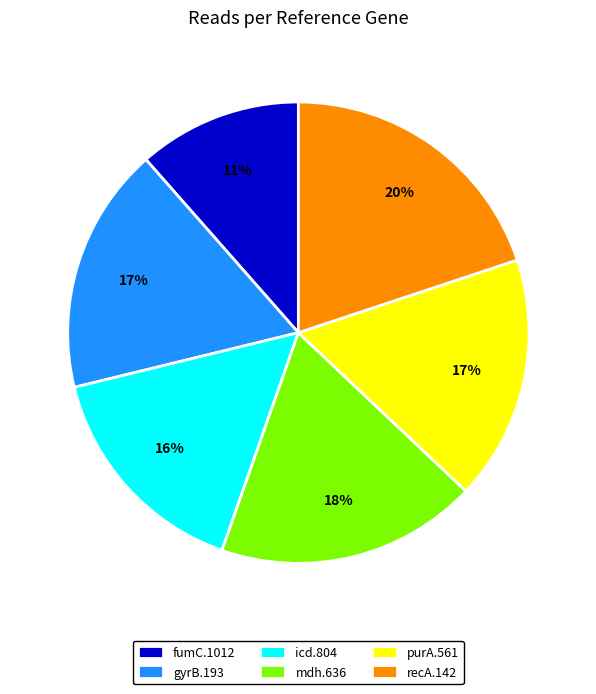

Is the sum of fumC.1012 and mdh.636 greater than half?

No